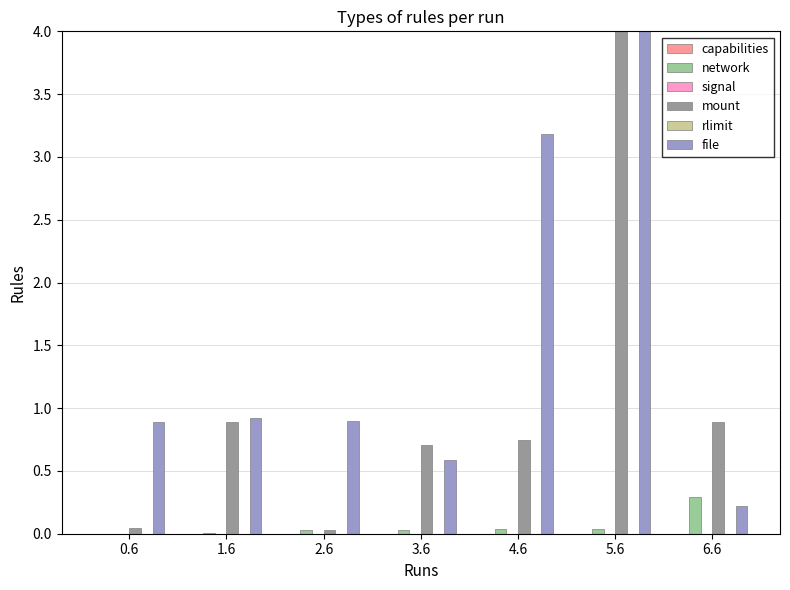

At which category is the sum across all series the highest?

5.6